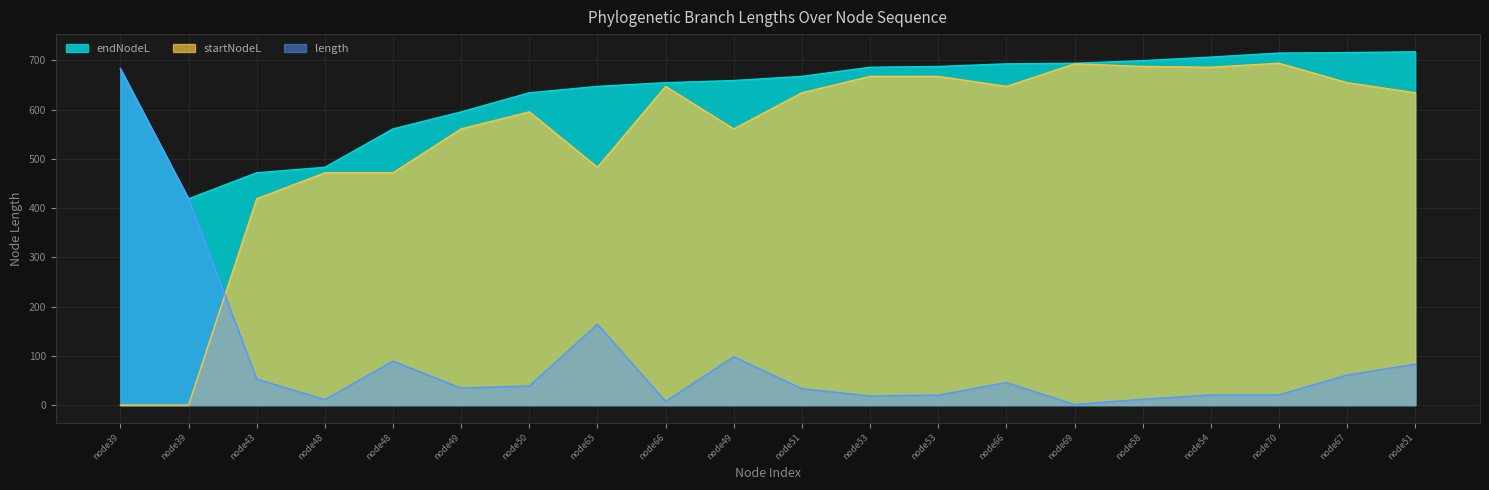

True or false: length and endNodeL intersect in this chart.

False